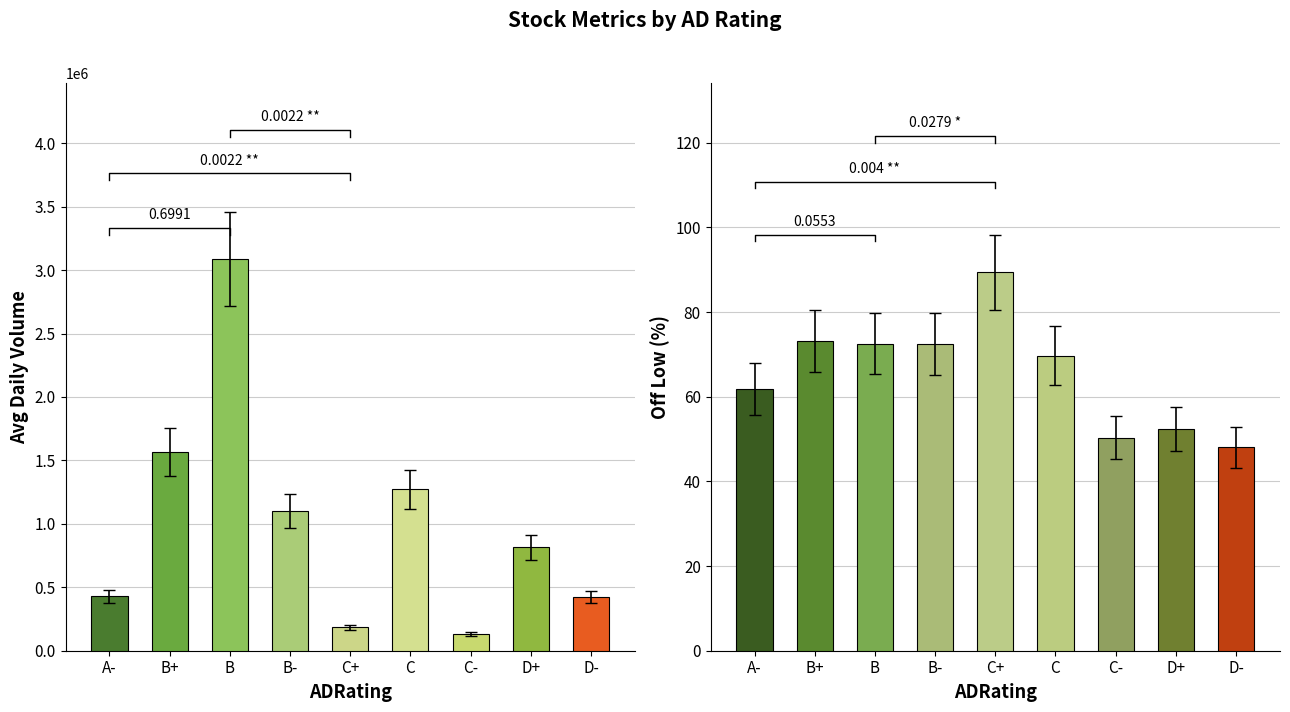

Which has a higher value, A- or B+?

B+